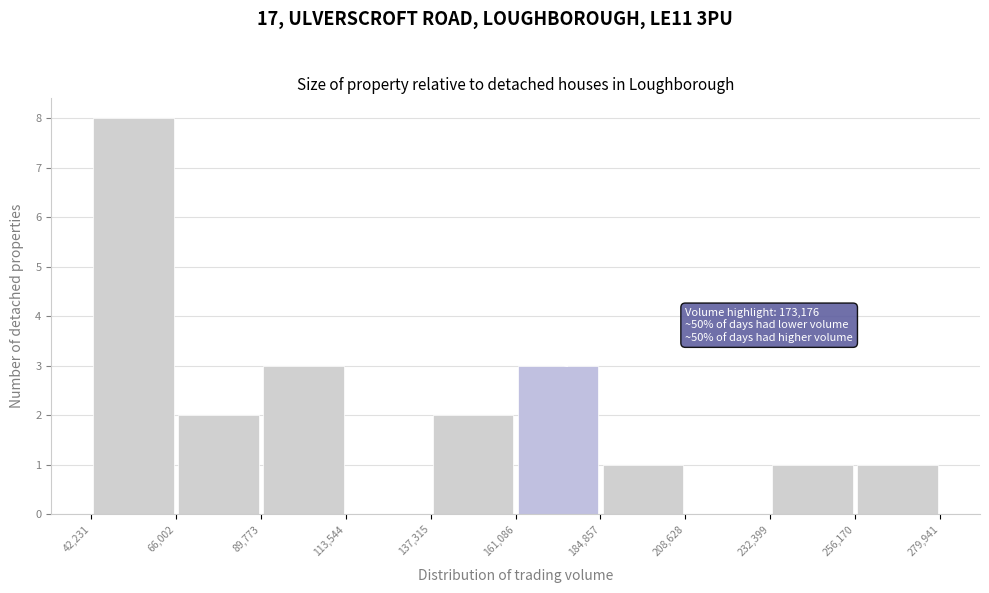

Which range on the x-axis has the tallest bar?

42,231 to 66,002